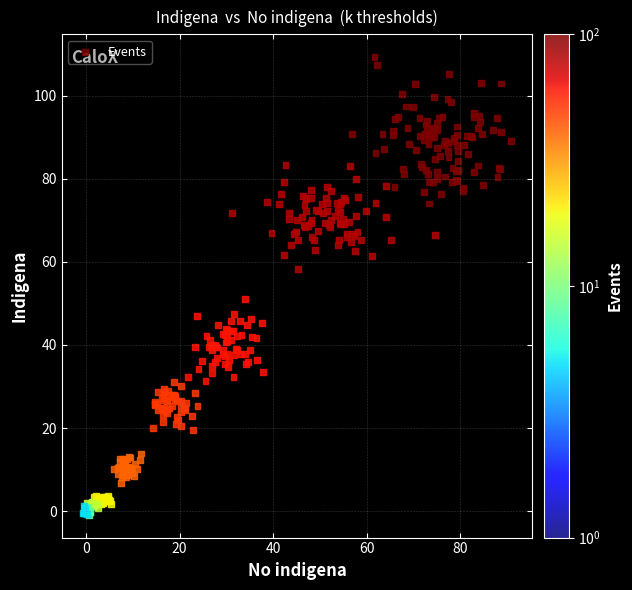

What Y value in the scatter plot is closest to 54?

51.1